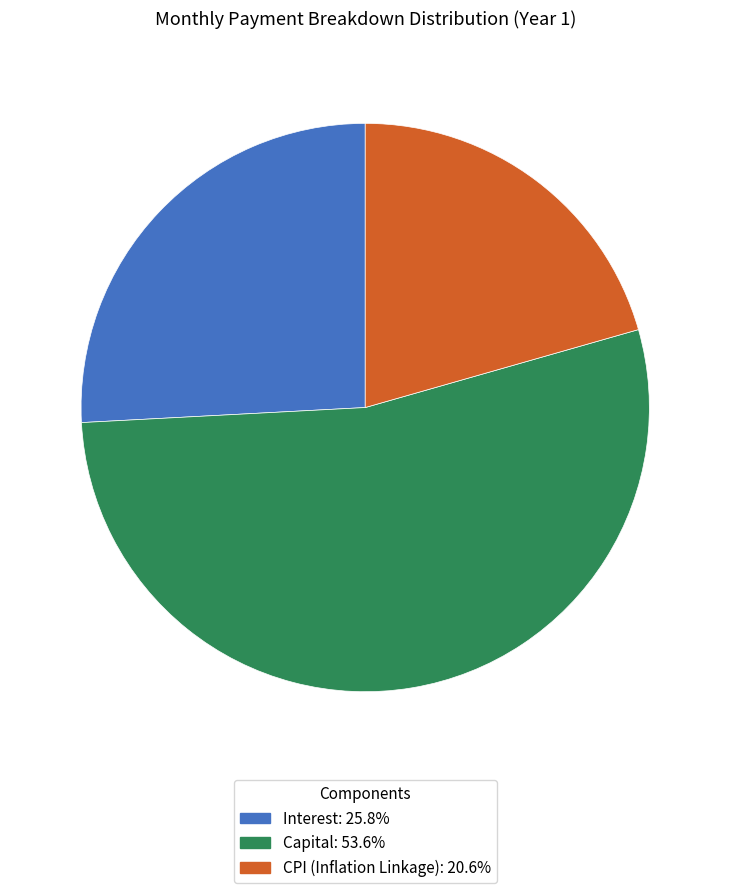

Is there any slice that represents more than half of the pie?

Yes